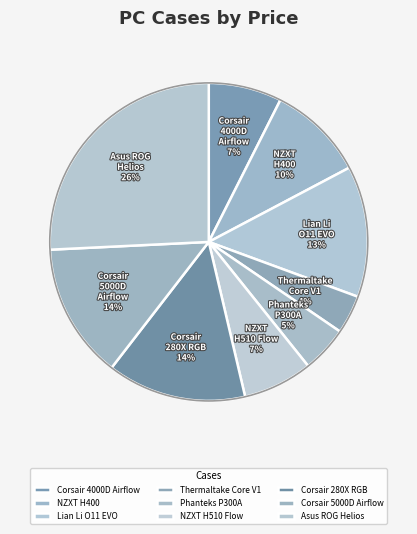

Which category has the smallest portion of the pie?

Thermaltake Core V1